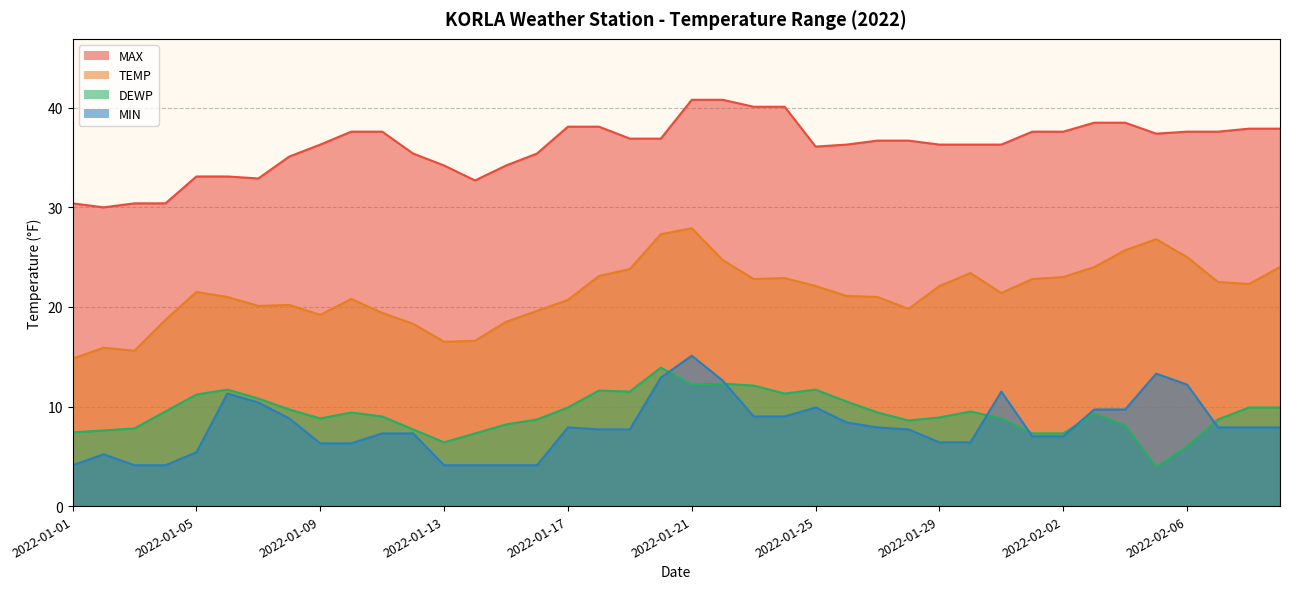

What are all the series names shown in the legend?

MAX, TEMP, DEWP, MIN